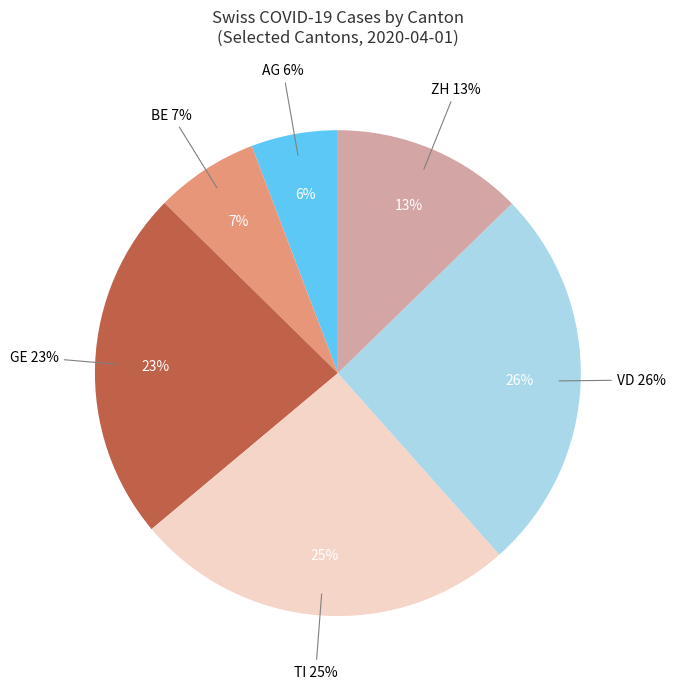

How many segments does this pie chart have?

6